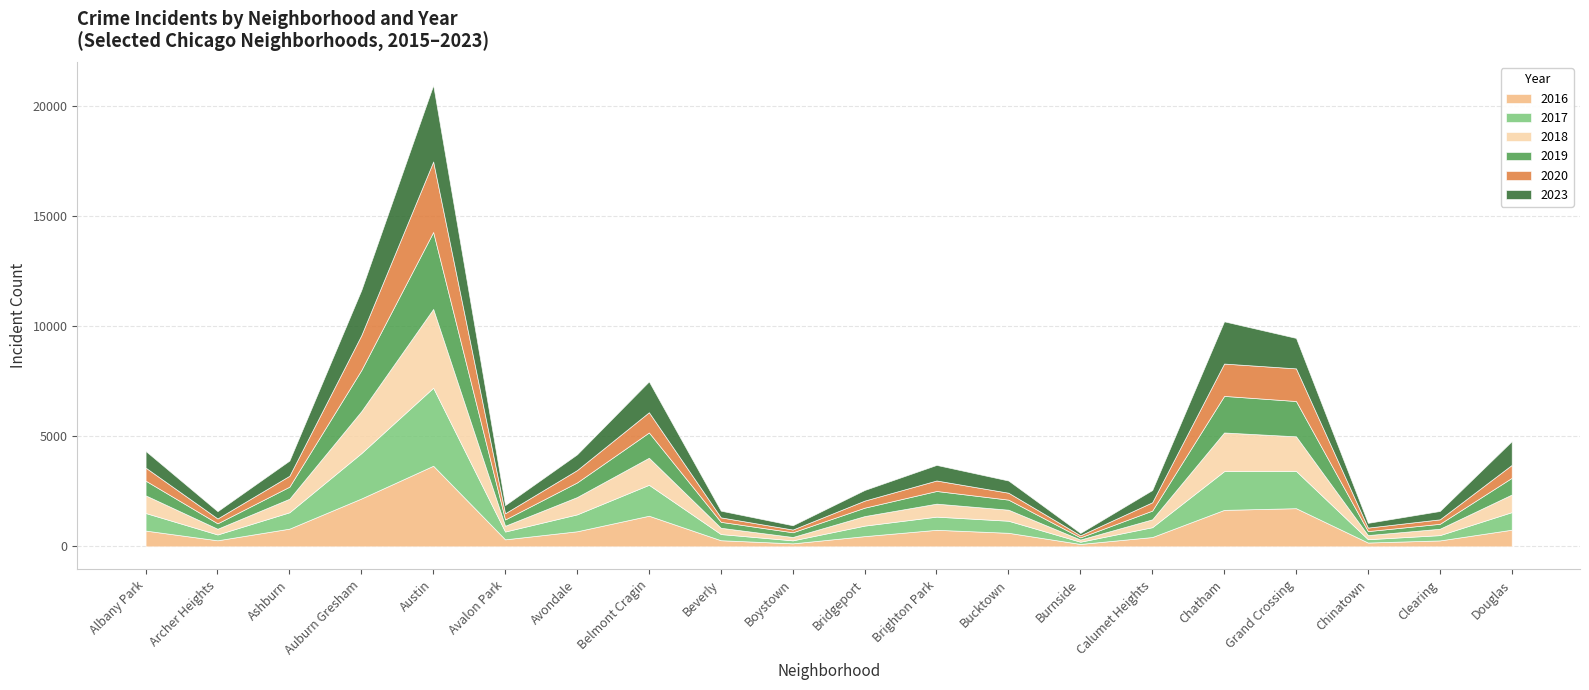

The 2020 series shows 314 at Bucktown. True or false?

True